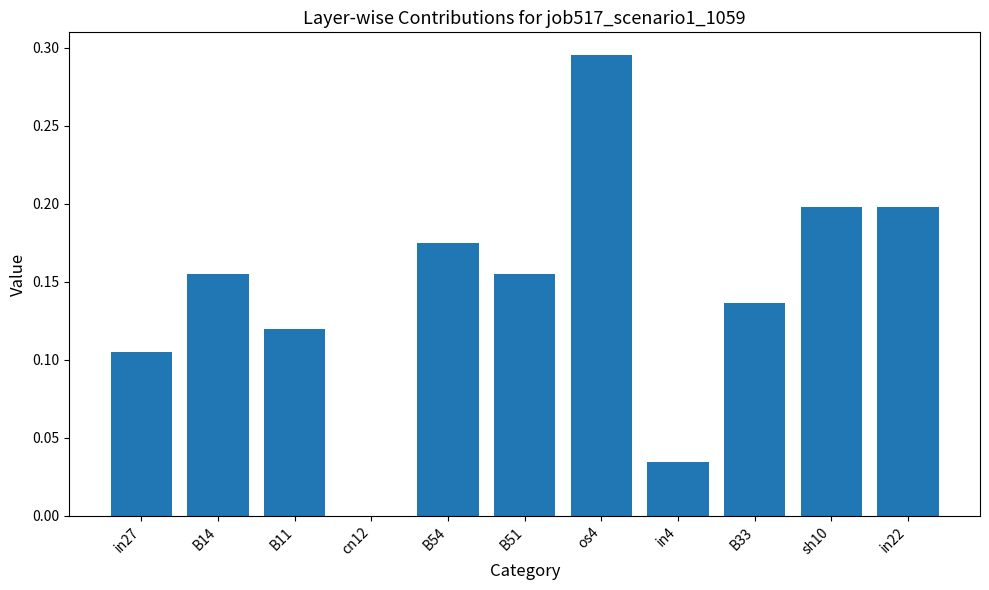

Which has a higher value, in4 or B33?

B33